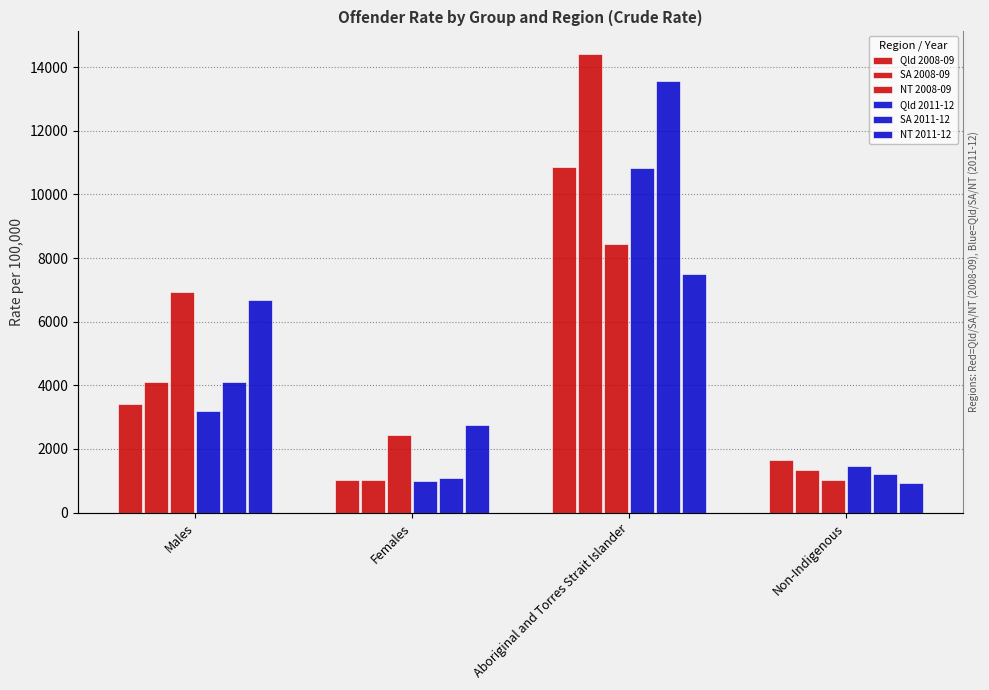

Which series has the largest range (max minus min)?

SA 2008-09